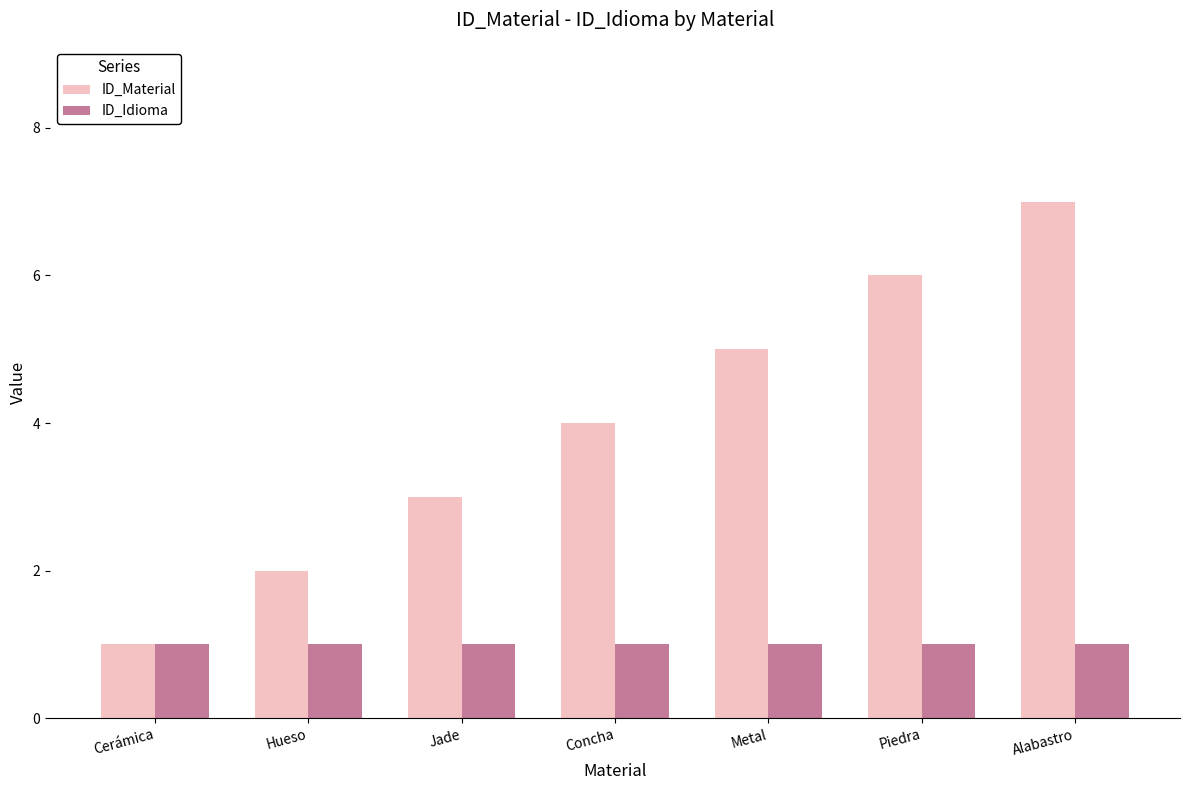

Reading right to left, list all the values displayed in this chart.

ID_Material: 7	6	5	4	3	2	1
ID_Idioma: 1	1	1	1	1	1	1